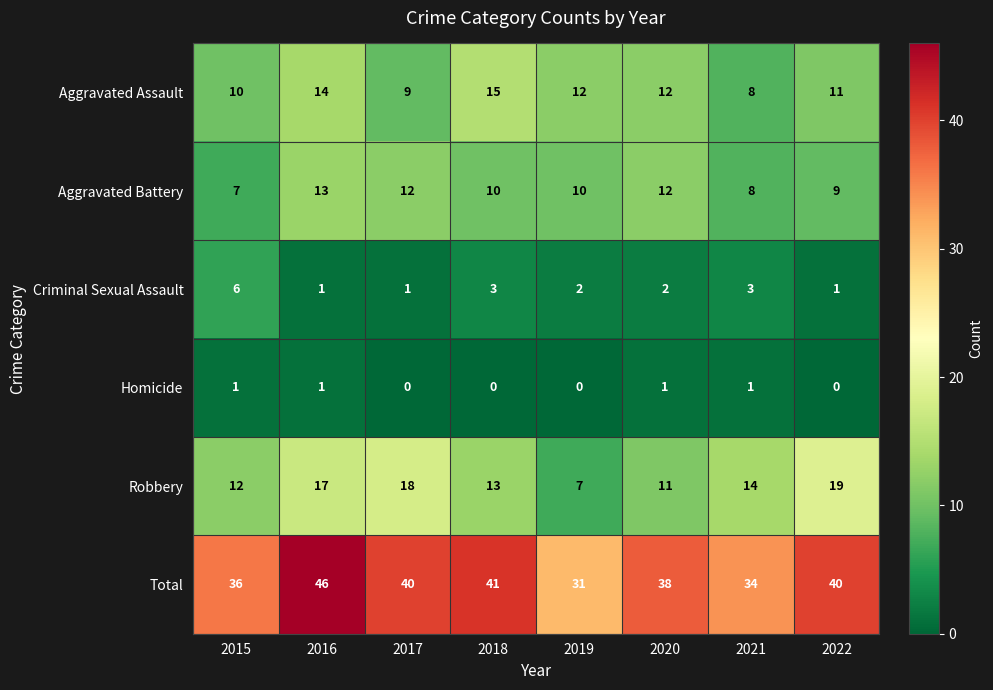

How many series are shown in this chart?

6